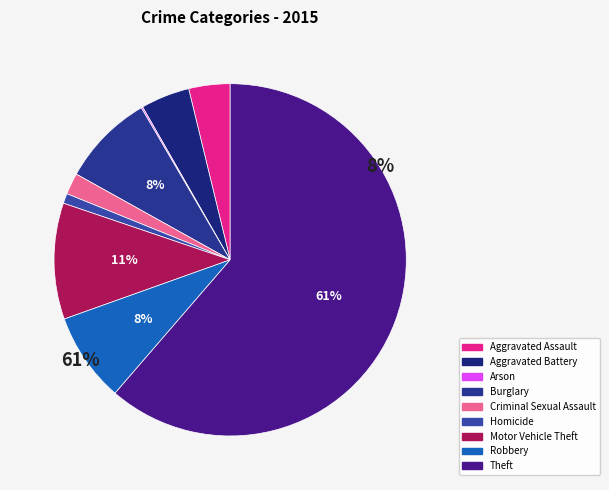

What is the change in value from Homicide to Theft?

+861